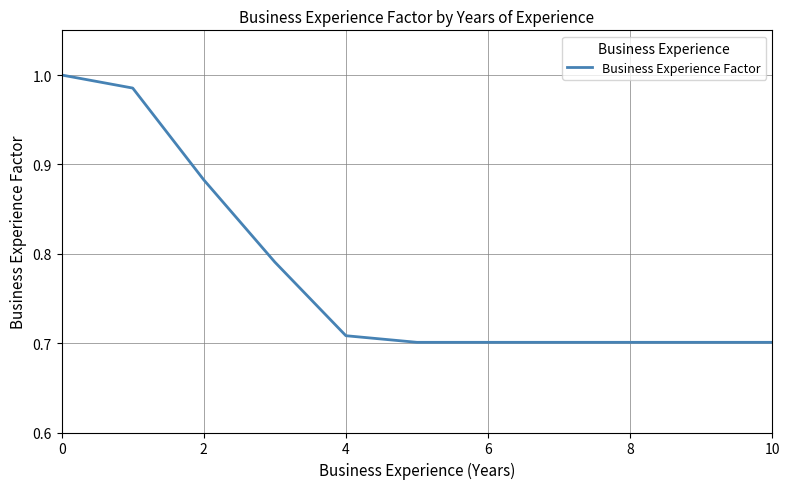

What is the difference between the maximum and minimum values?

0.3